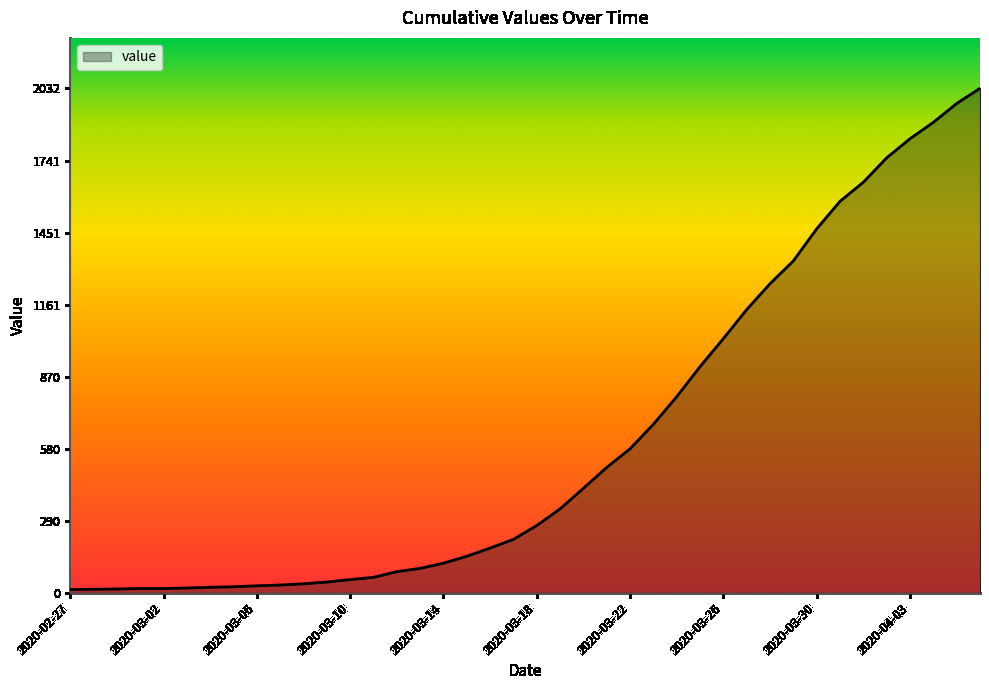

What is the difference between the maximum and minimum values?

2019